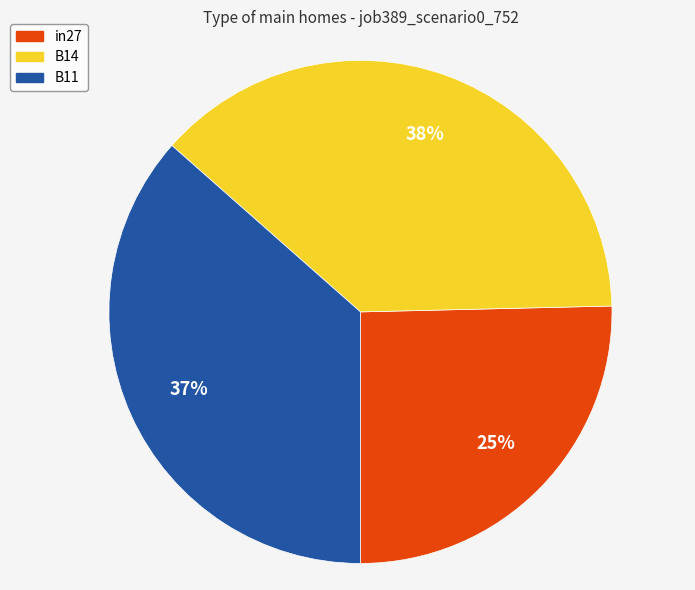

Which slice is the largest?

B14